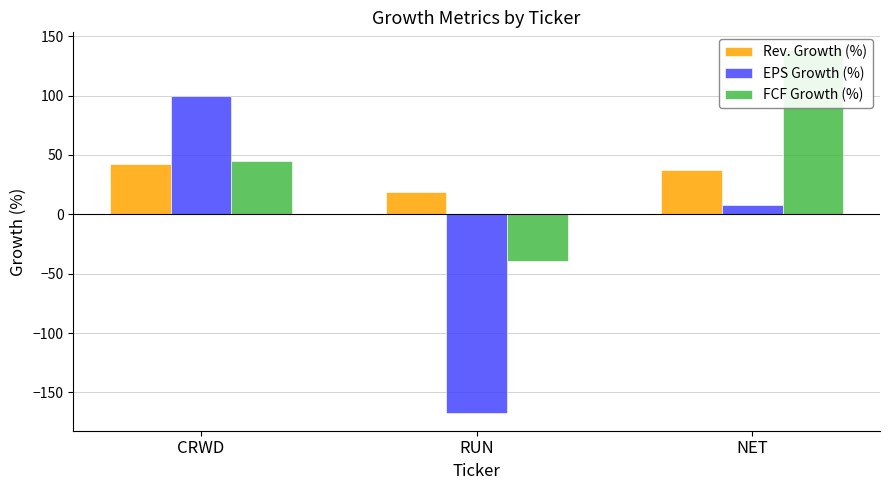

Is it true that FCF Growth (%) equals 45 at CRWD?

True